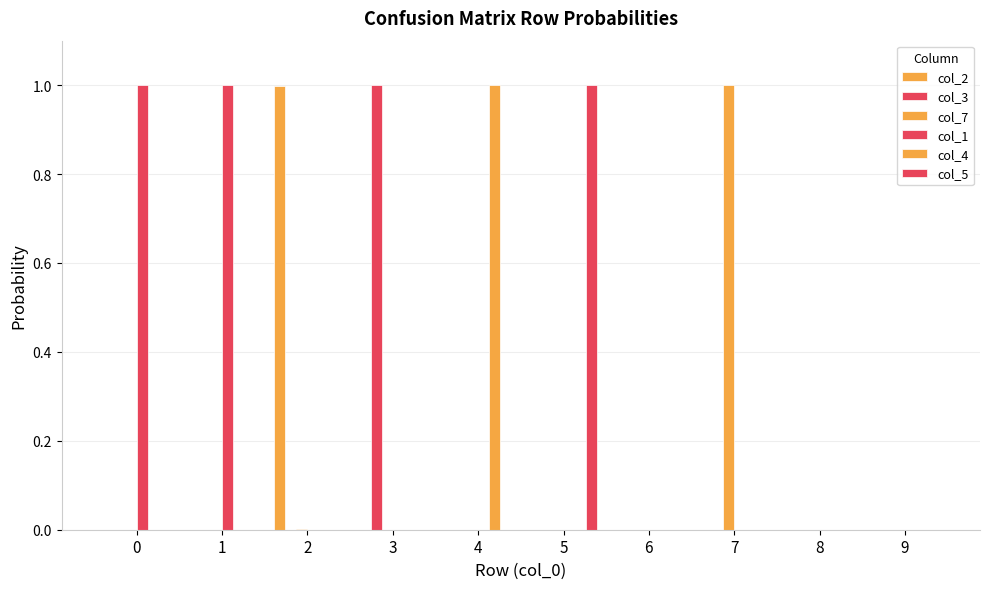

How many data points does each series have?

10